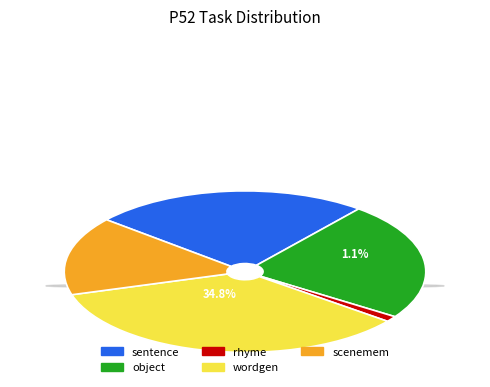

How many segments does this pie chart have?

5